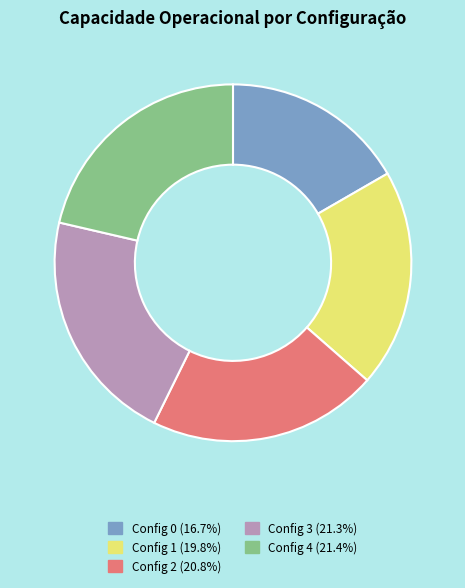

Is the sum of Config 3 (21.3%) and Config 4 (21.4%) greater than half?

No